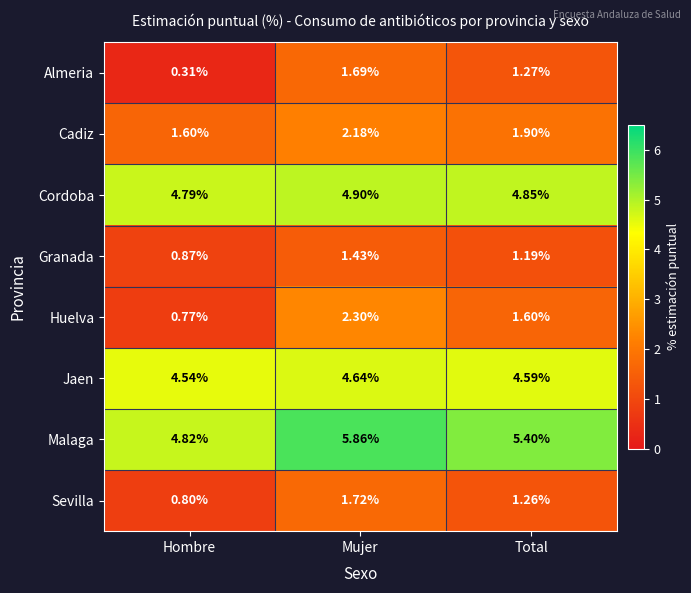

Where is Almeria nearest to the value 1?

Total